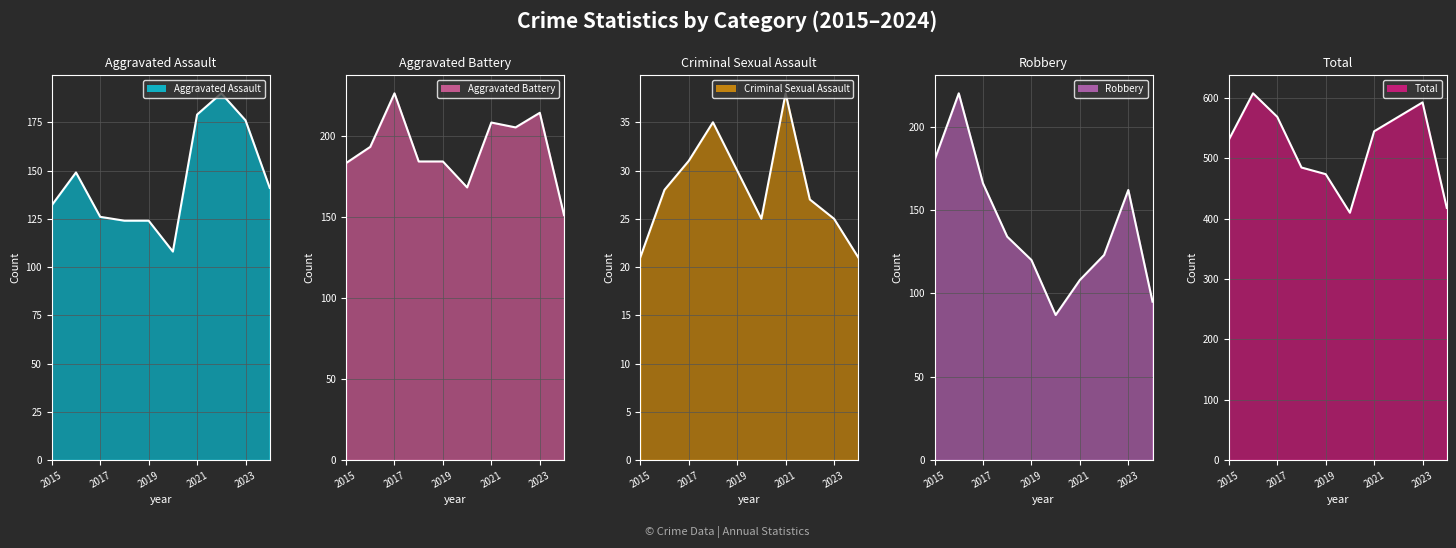

Where is the first local minimum for Total?

2020